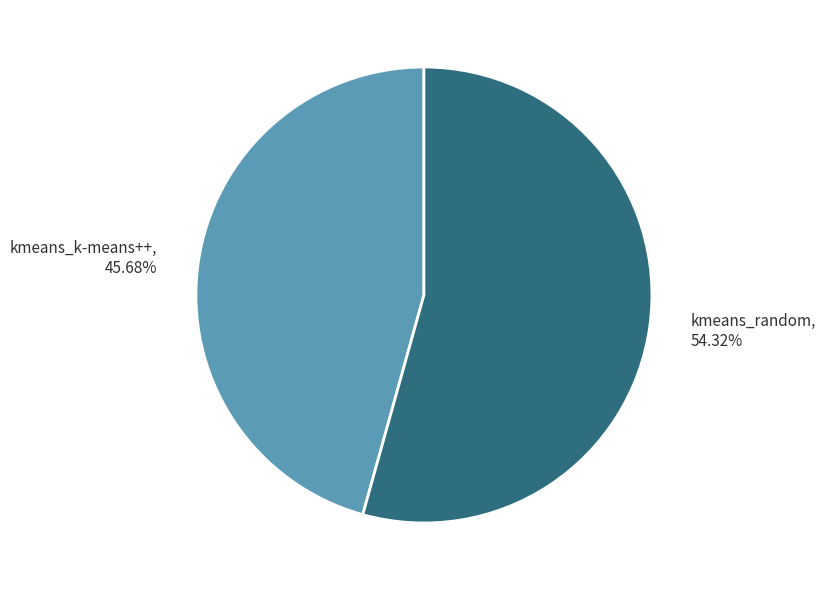

Approximately how many times larger is the value at kmeans_k-means++ compared to kmeans_random?

0.8